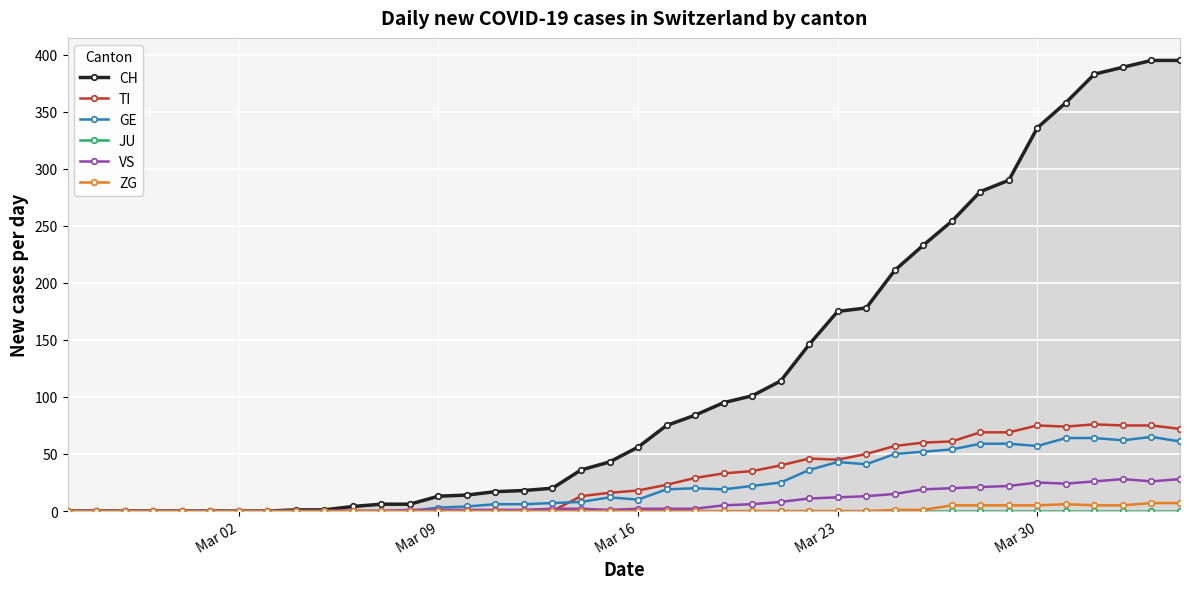

Is it true that GE equals 43 at Mar 23?

True